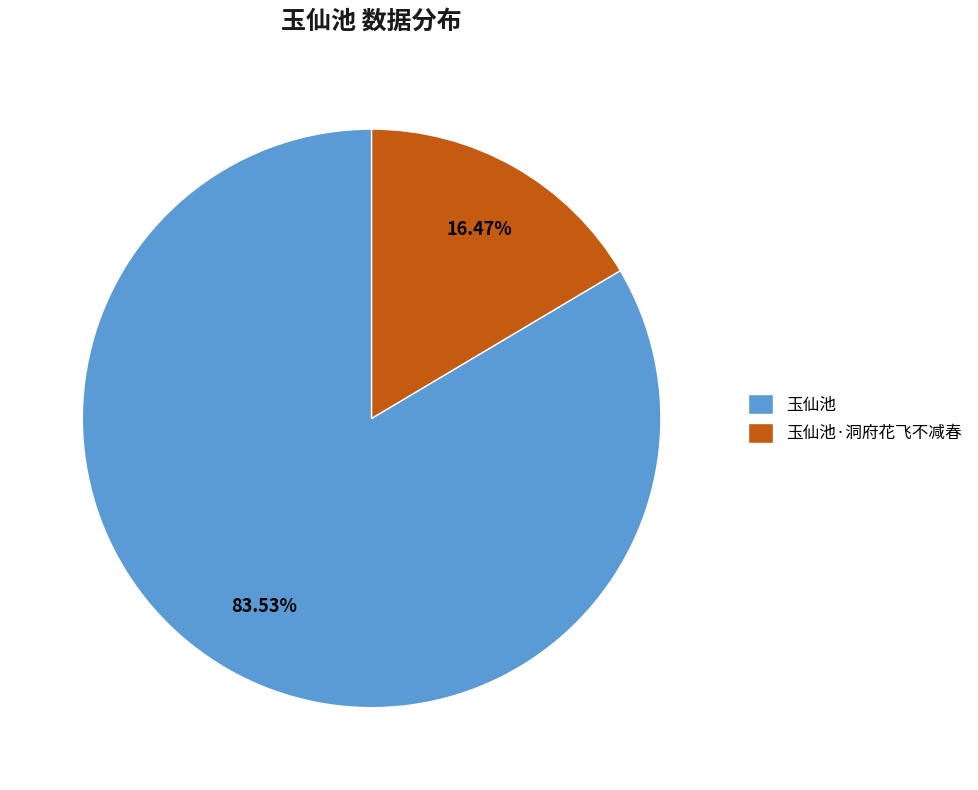

What is the total percentage of 玉仙池·洞府花飞不减春 and 玉仙池?

100.0%